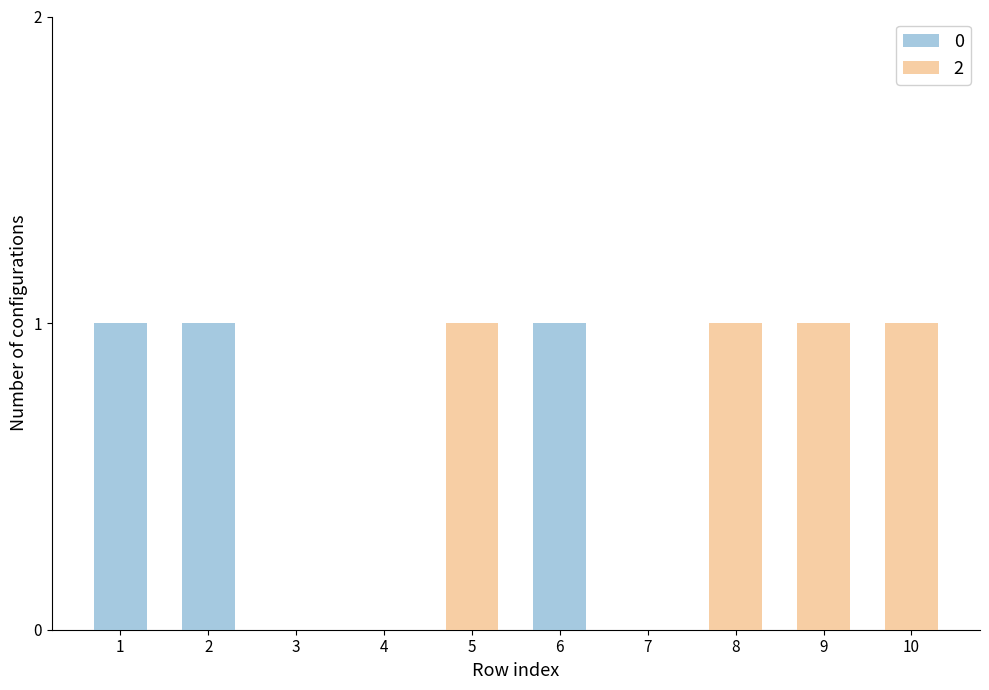

Reading right to left, extract all data points from this chart.

0: 0	0	0	0	1	0	0	0	1	1
2: 1	1	1	0	0	1	0	0	0	0